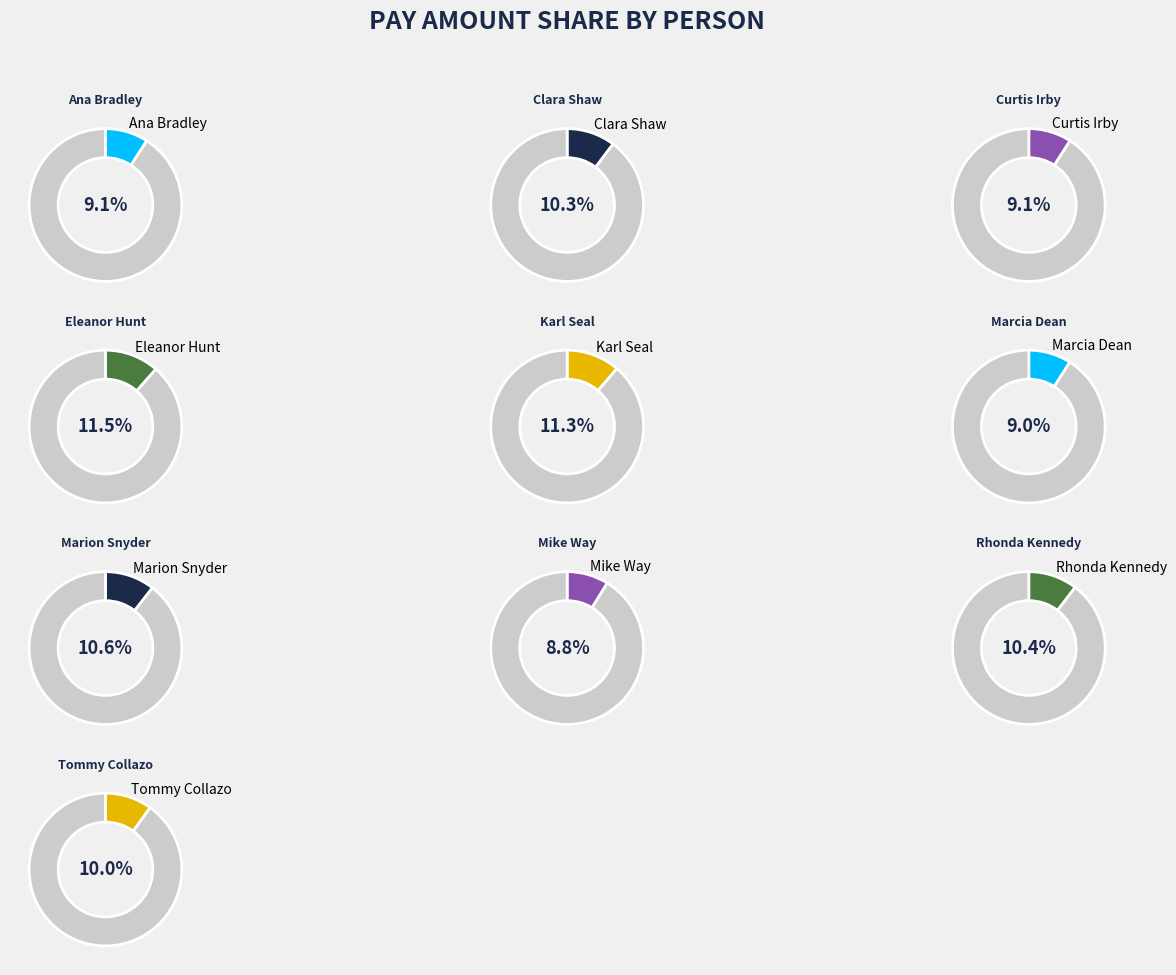

Approximately how many times larger is the value at Rhonda Kennedy compared to Karl Seal?

0.9